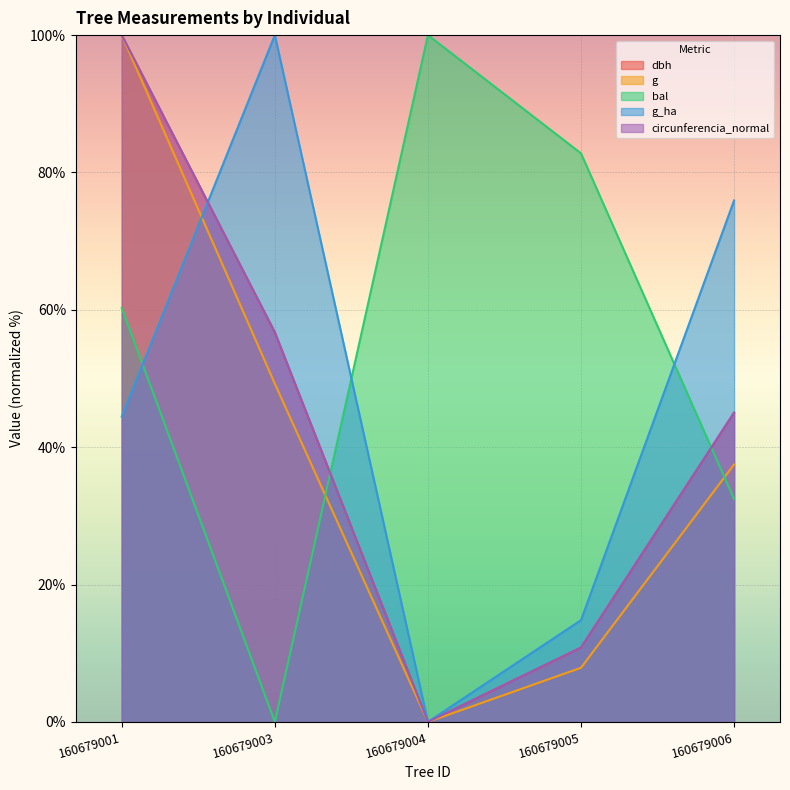

What is the greatest value displayed?

100.0